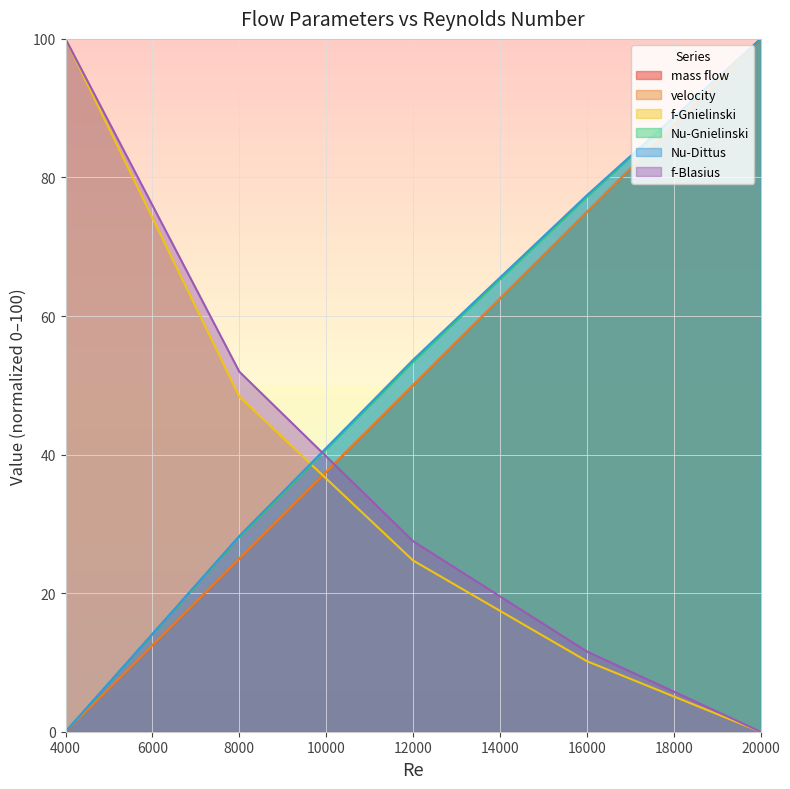

Reading left to right, what are all the values shown in this chart?

mass flow: 0.0	25.0	50.0	75.0	100.0
velocity: 0.0	25.0	50.0	75.0	100.0
f-Gnielinski: 100.0	48.4	24.7	10.2	0.0
Nu-Gnielinski: 0.0	28.1	53.4	77.2	100.0
Nu-Dittus: 0.0	28.2	53.7	77.4	100.0
f-Blasius: 100.0	52.0	27.5	11.6	0.0